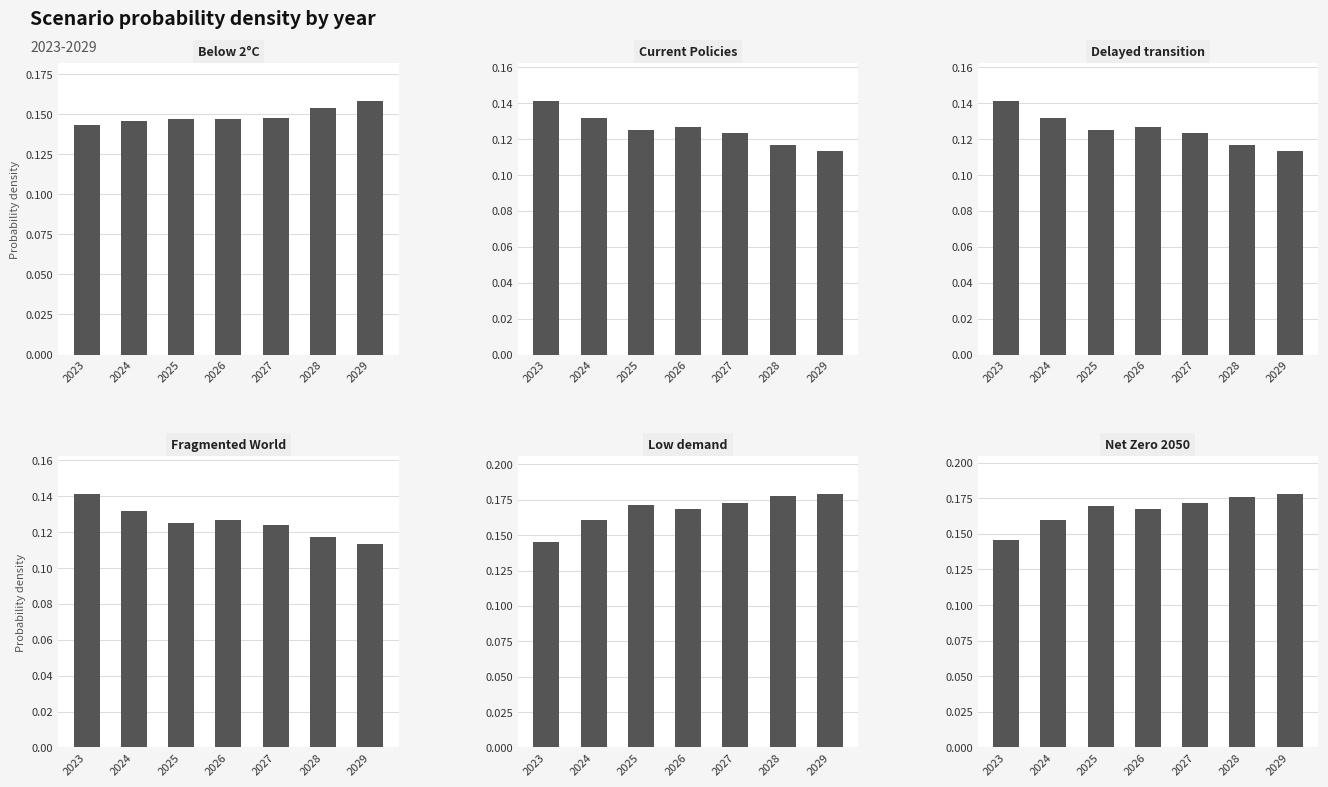

Reading left to right, extract all data points from this chart.

Below 2°C: 0.1	0.1	0.1	0.1	0.1	0.2	0.2
Current Policies: 0.1	0.1	0.1	0.1	0.1	0.1	0.1
Delayed transition: 0.1	0.1	0.1	0.1	0.1	0.1	0.1
Fragmented World: 0.1	0.1	0.1	0.1	0.1	0.1	0.1
Low demand: 0.1	0.2	0.2	0.2	0.2	0.2	0.2
Net Zero 2050: 0.1	0.2	0.2	0.2	0.2	0.2	0.2